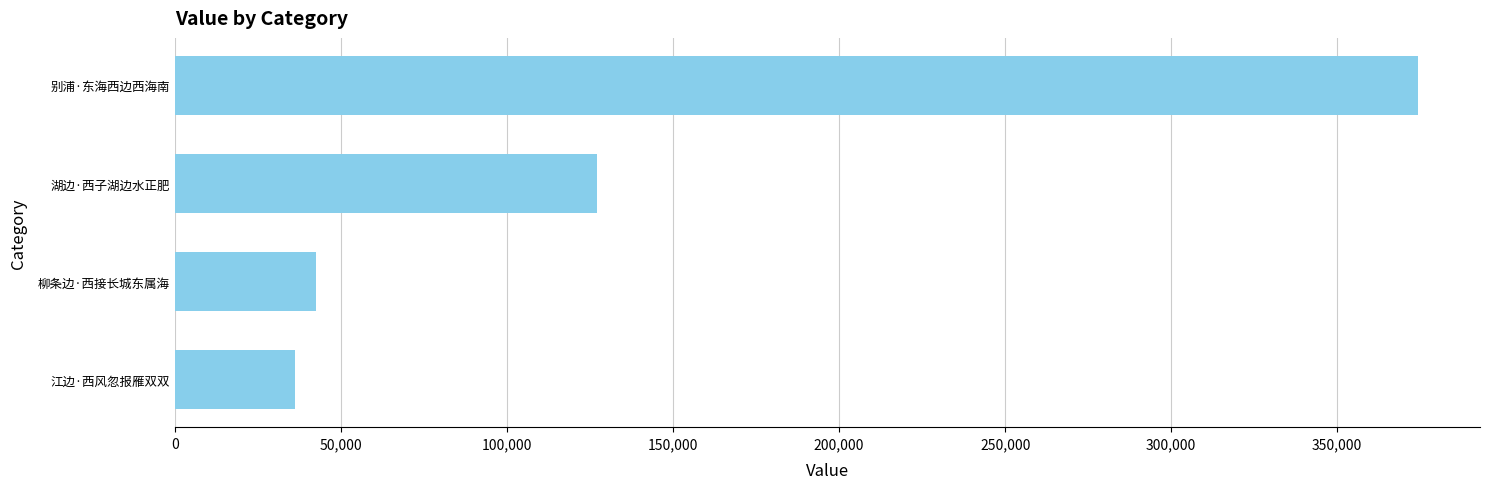

Which has a higher value, 柳条边·西接长城东属海 or 别浦·东海西边西海南?

别浦·东海西边西海南